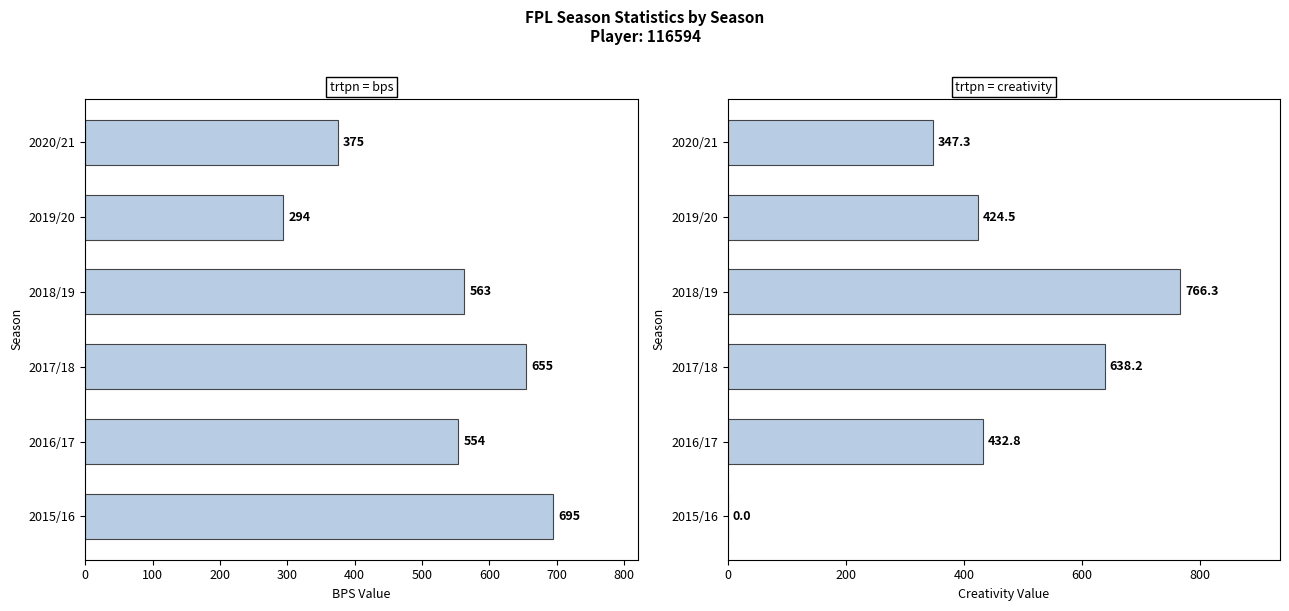

What are all the series names shown in the legend?

bps, creativity